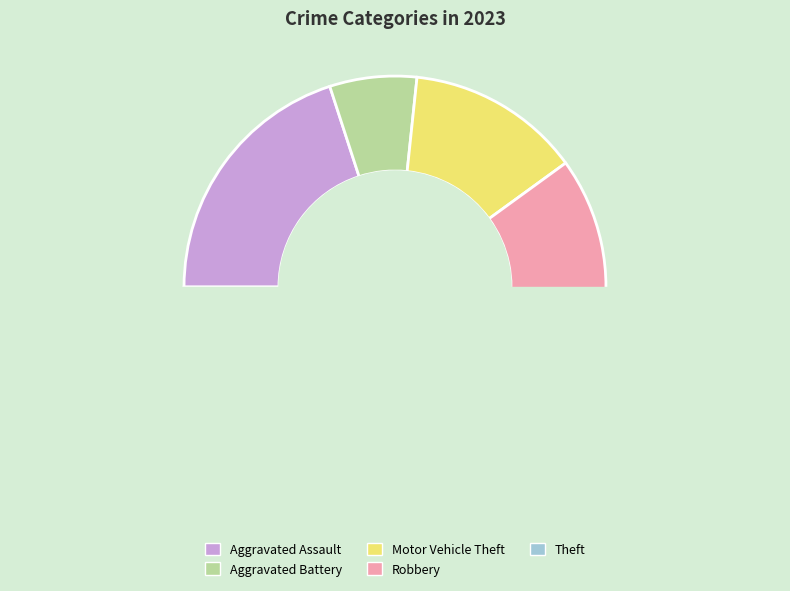

To the nearest percent, what is the difference between the Motor Vehicle Theft and Theft slice percentages?

20%